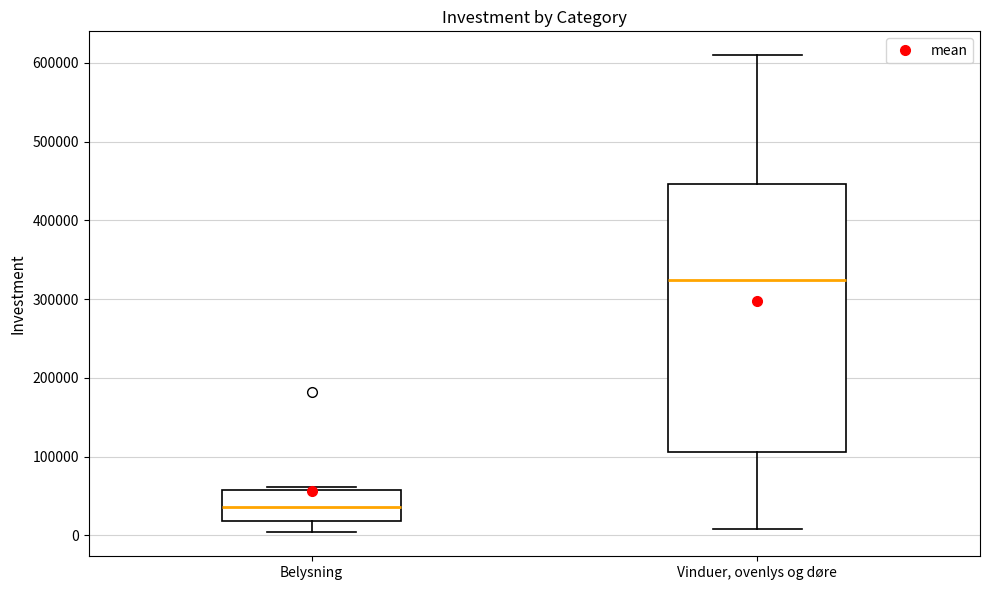

Reading left to right, read every box against the y-axis: the position of its median line, the range the box covers, and the ends of its whiskers. The values are not printed on the chart, so give them approximately, as read against the axis.

Belysning: median 40000, box 20000 to 60000, whiskers 0 to 60000 (just above the box's upper edge)
Vinduer, ovenlys og døre: median 320000, box 110000 to 450000, whiskers 10000 to 610000